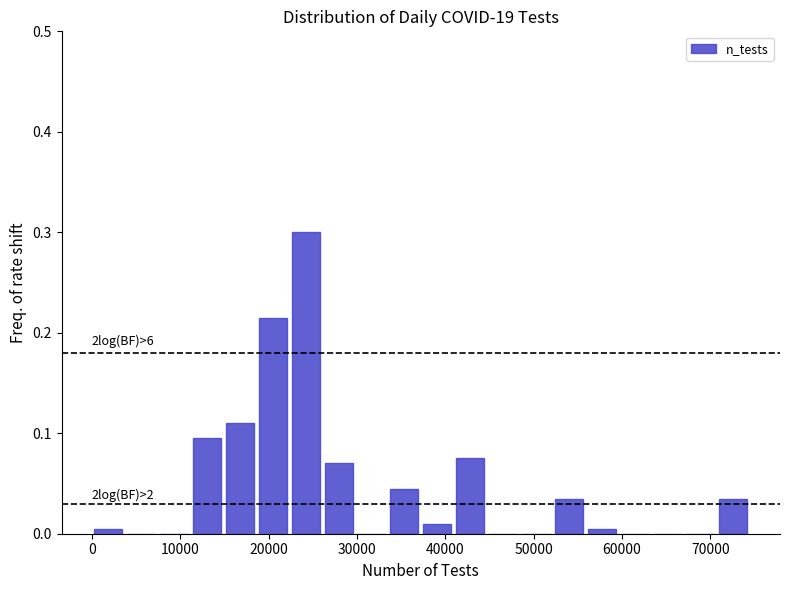

Around what value on the x-axis is the tallest bar? Give the approximate position of its centre, as read against the axis.

24000